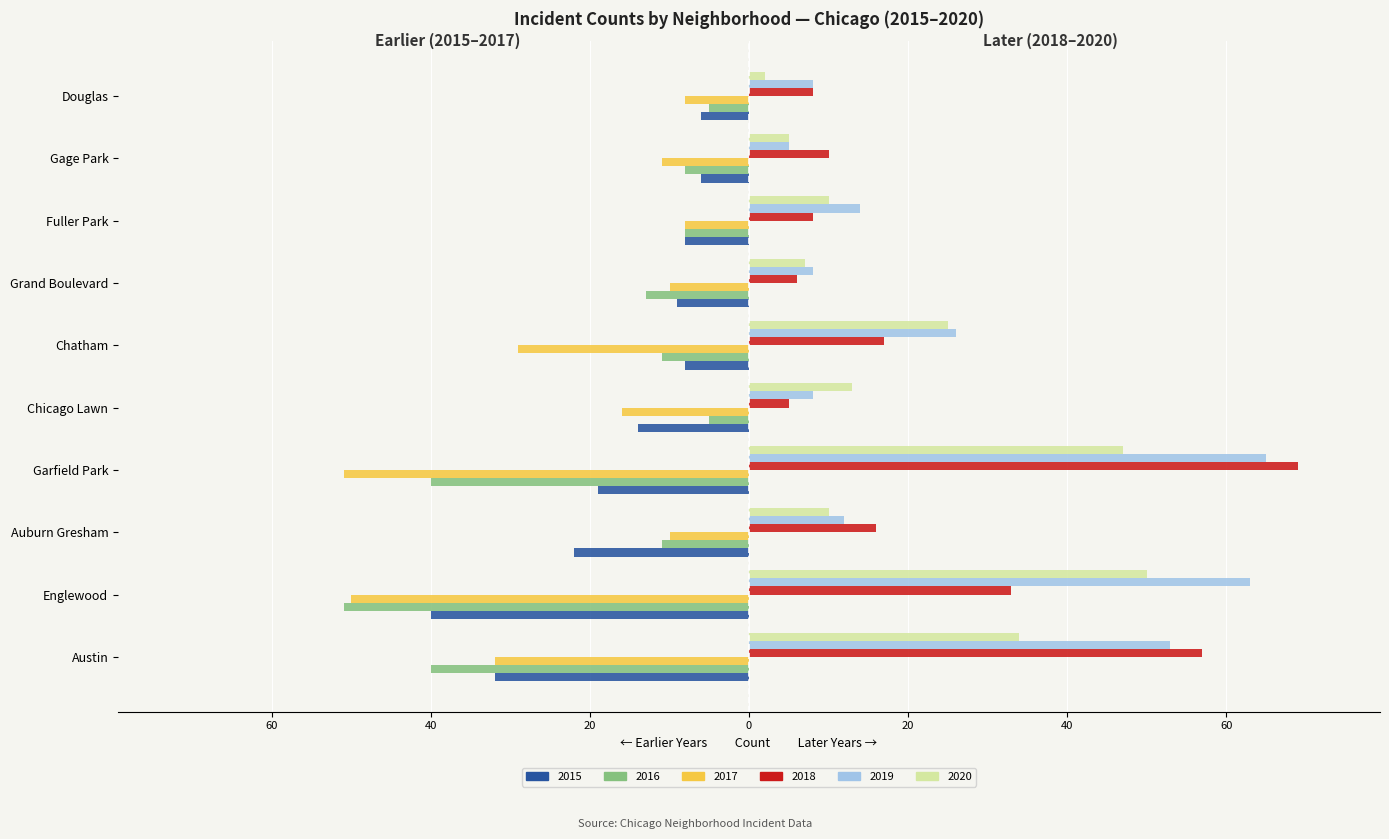

What are all the series names shown in the legend?

2015, 2016, 2017, 2018, 2019, 2020